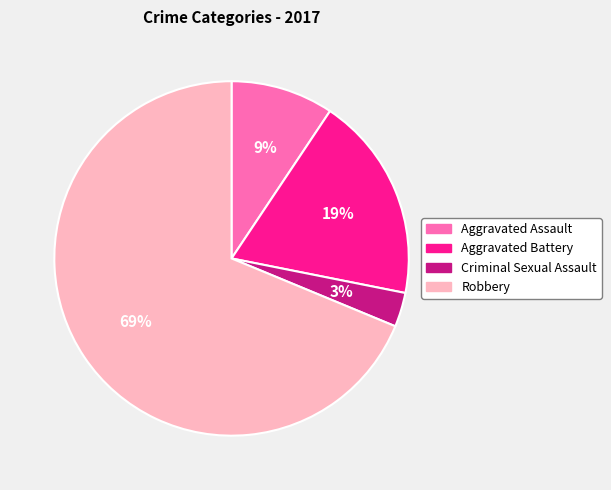

Is there a majority slice in this chart?

Yes